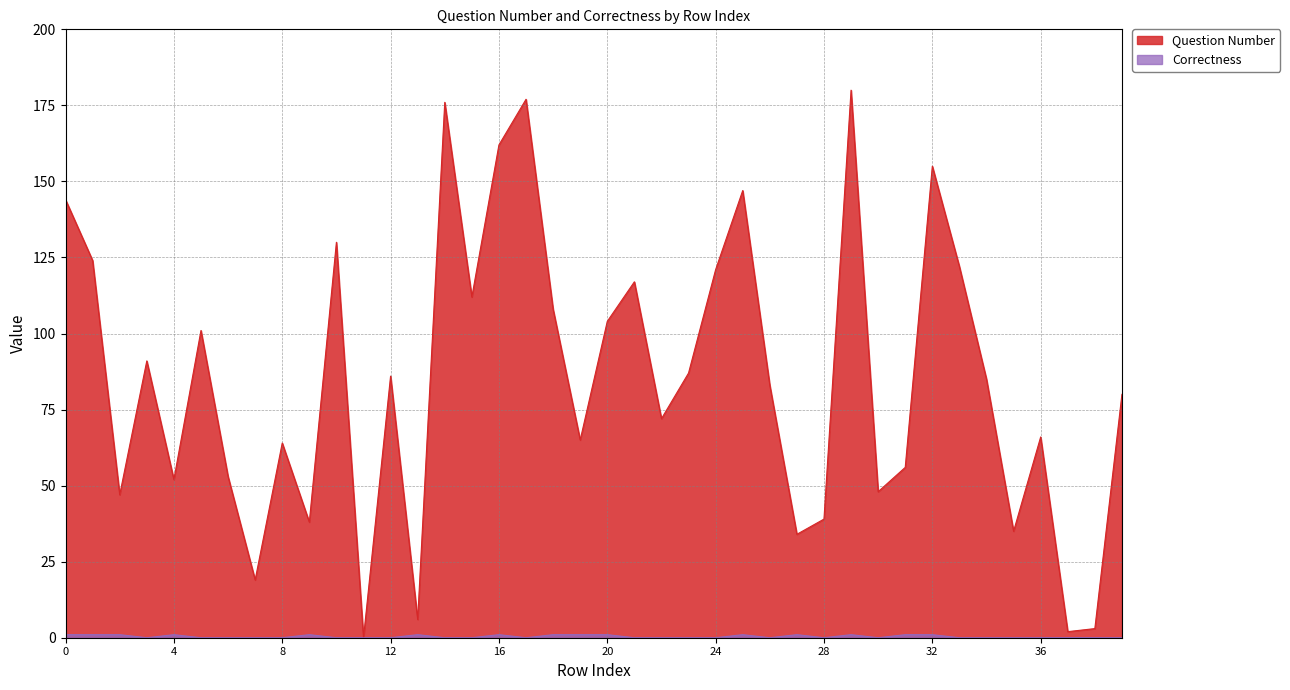

What is the sum of the Question Number values at 23 and 39?

167